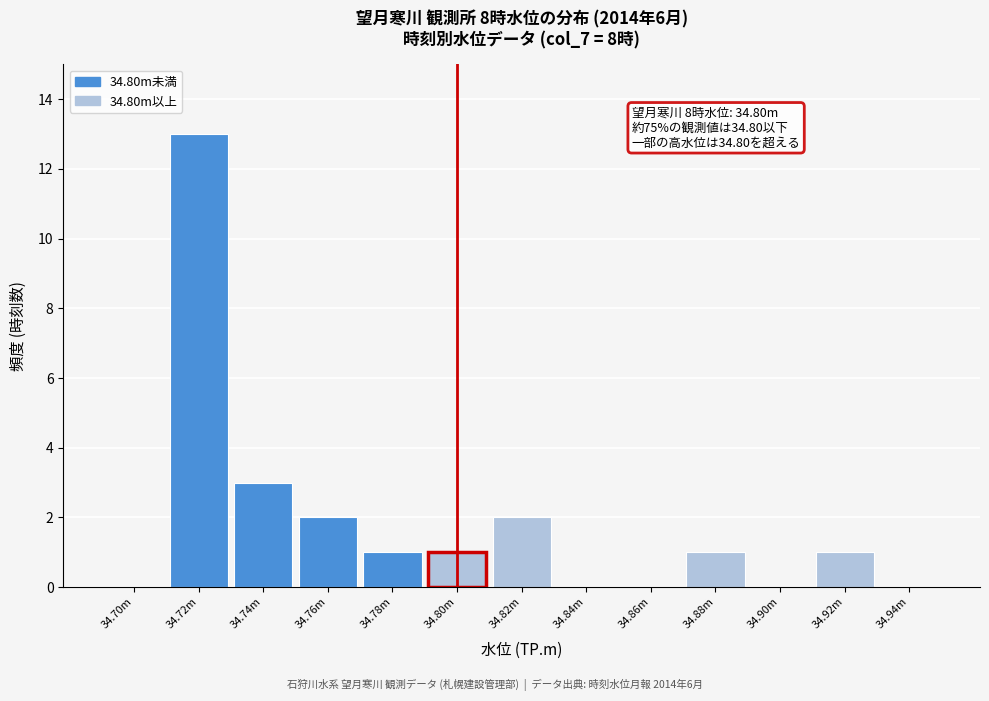

Reading left to right, transcribe all the data shown in this chart.

34.70m=0	34.72m=13	34.74m=3	34.76m=2	34.78m=1	34.80m=1	34.82m=2	34.84m=0	34.86m=0	34.88m=1	34.90m=0	34.92m=1	34.94m=0